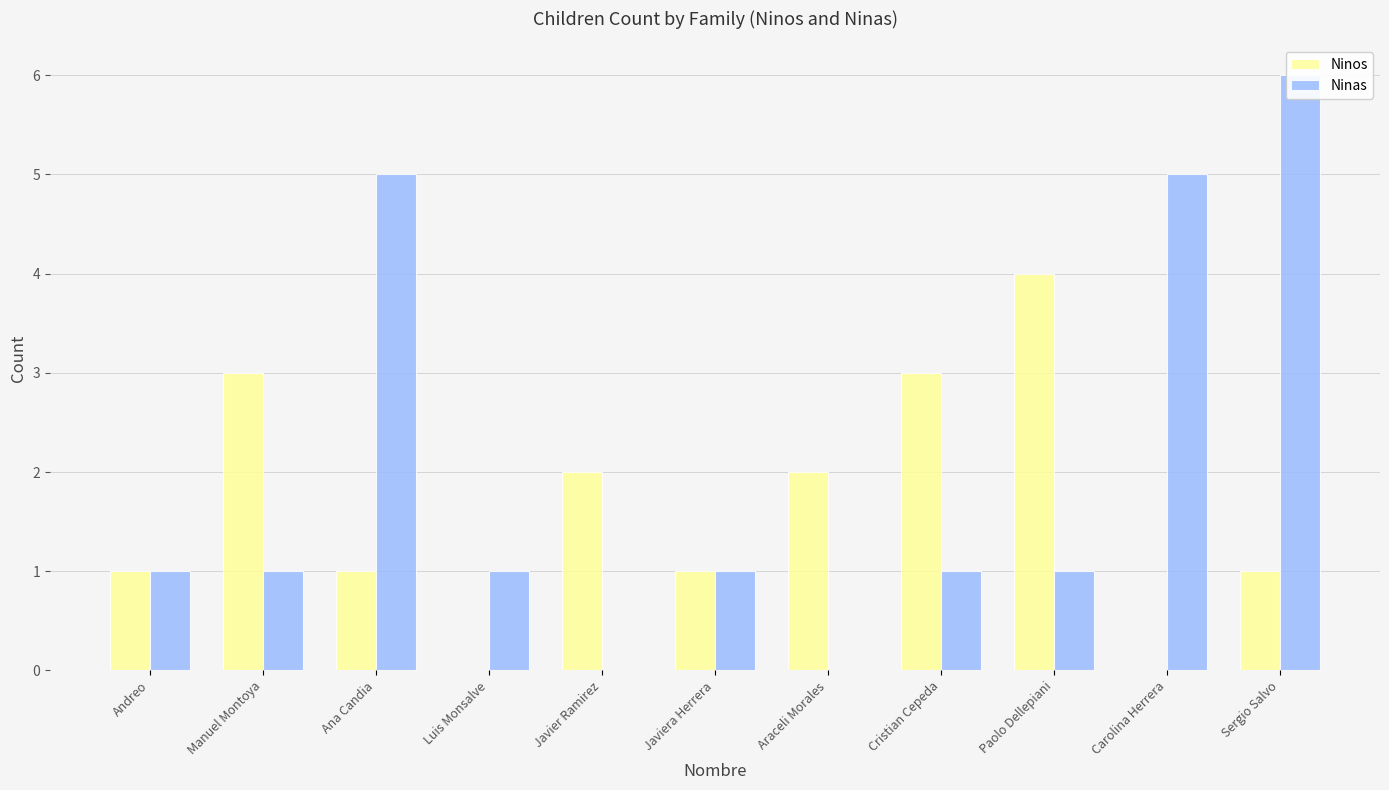

Which category has the highest value across all series?

Sergio Salvo